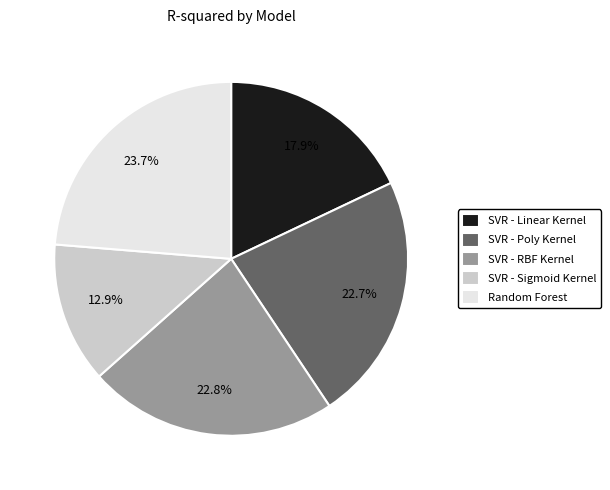

Is it true that SVR - Poly Kernel is 11% of the pie?

False